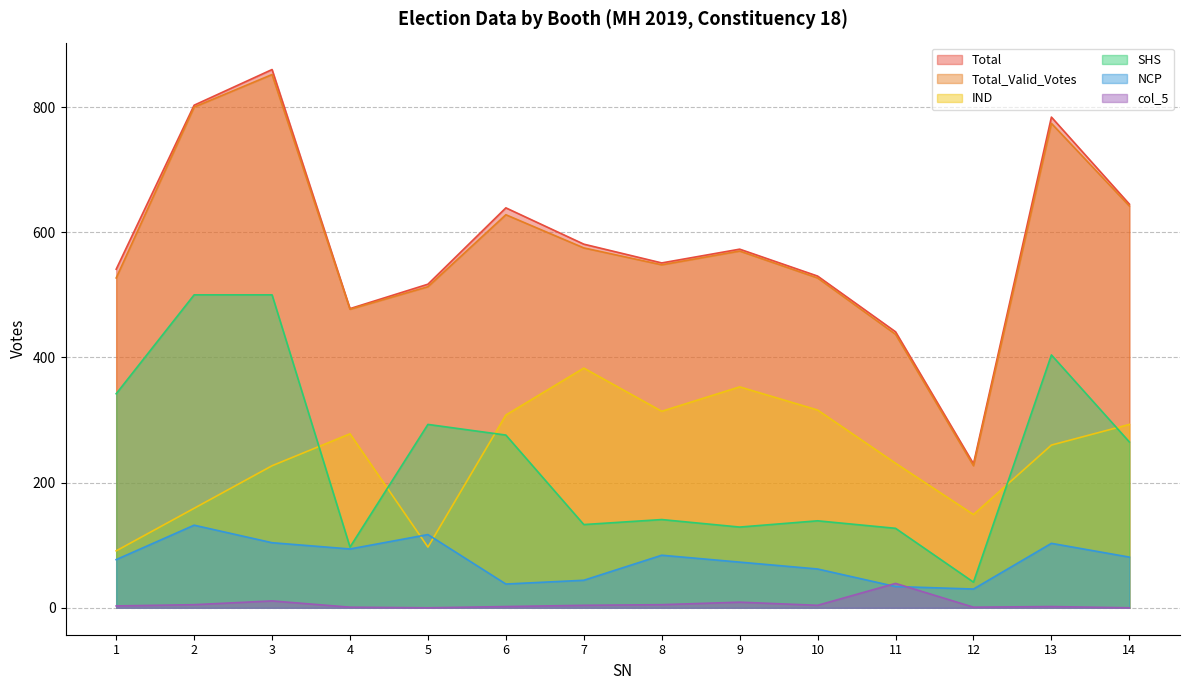

Count the number of data series in this chart.

6